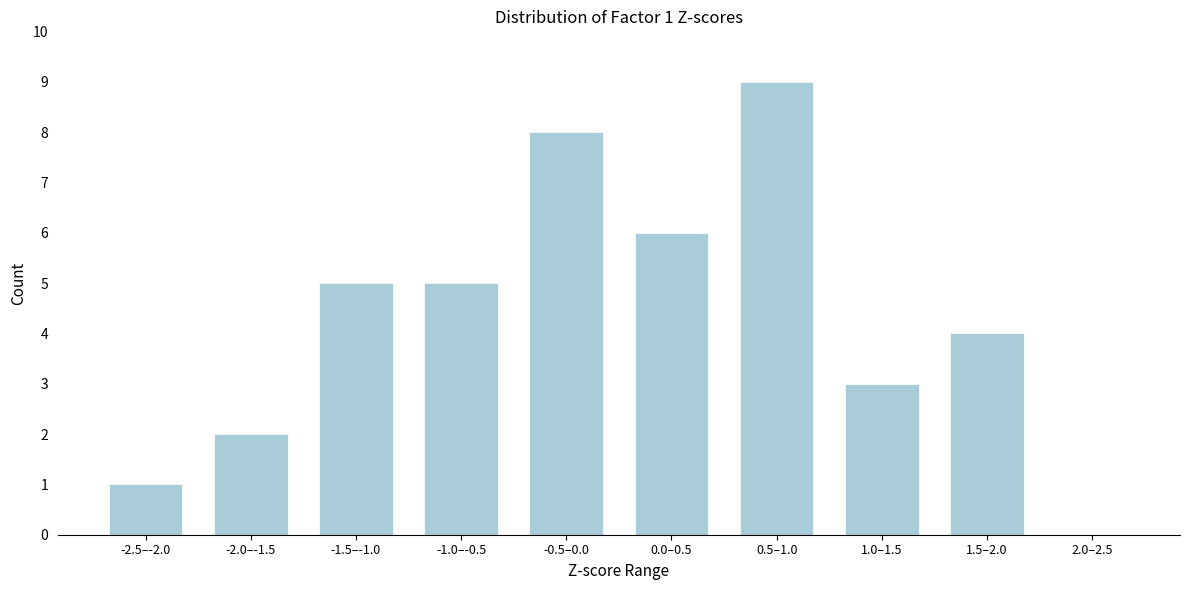

Reading left to right, list all the values displayed in this chart.

-2.5–-2.0=1	-2.0–-1.5=2	-1.5–-1.0=5	-1.0–-0.5=5	-0.5–0.0=8	0.0–0.5=6	0.5–1.0=9	1.0–1.5=3	1.5–2.0=4	2.0–2.5=0